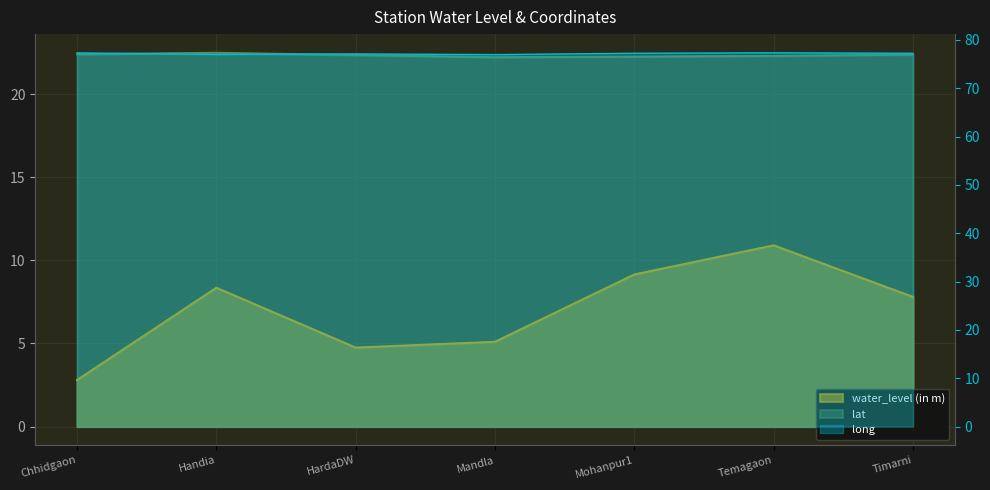

List the series in order of their overall mean, lowest first.

water_level (in m), lat, long